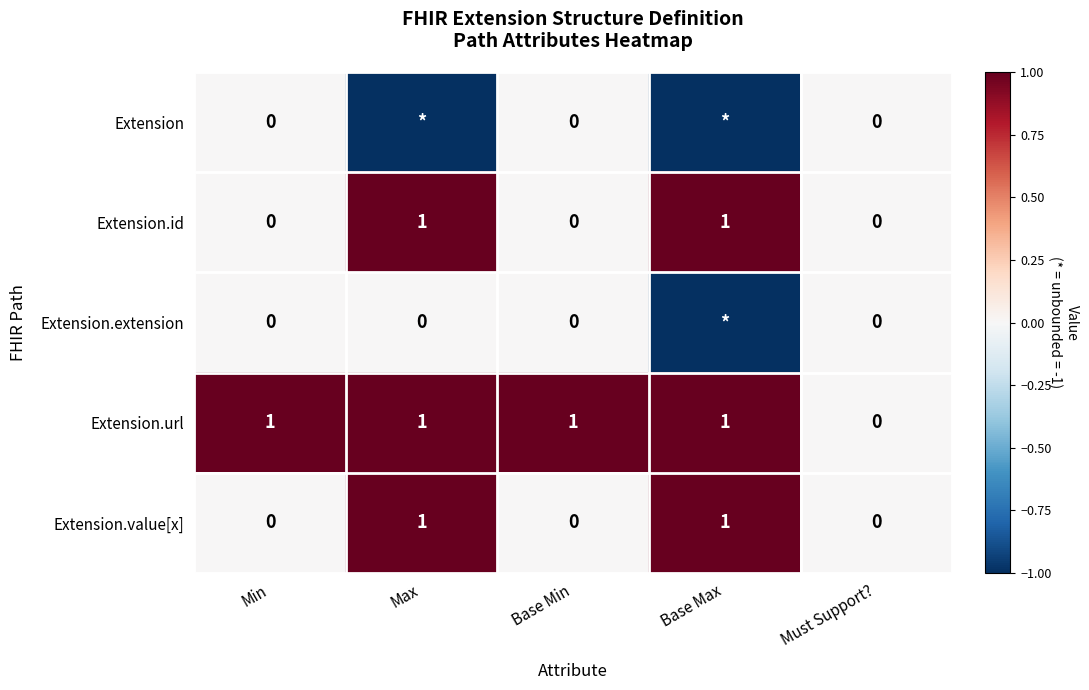

The value of Extension.value[x] at Max is 2. True or false?

False